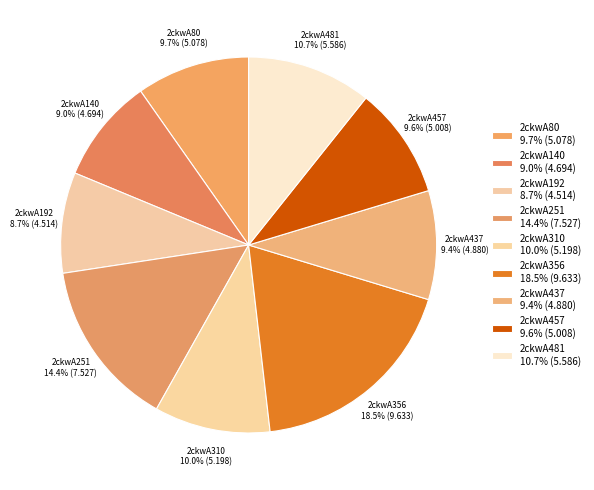

The 2ckwA80 slice represents 10% of the pie. True or false?

True